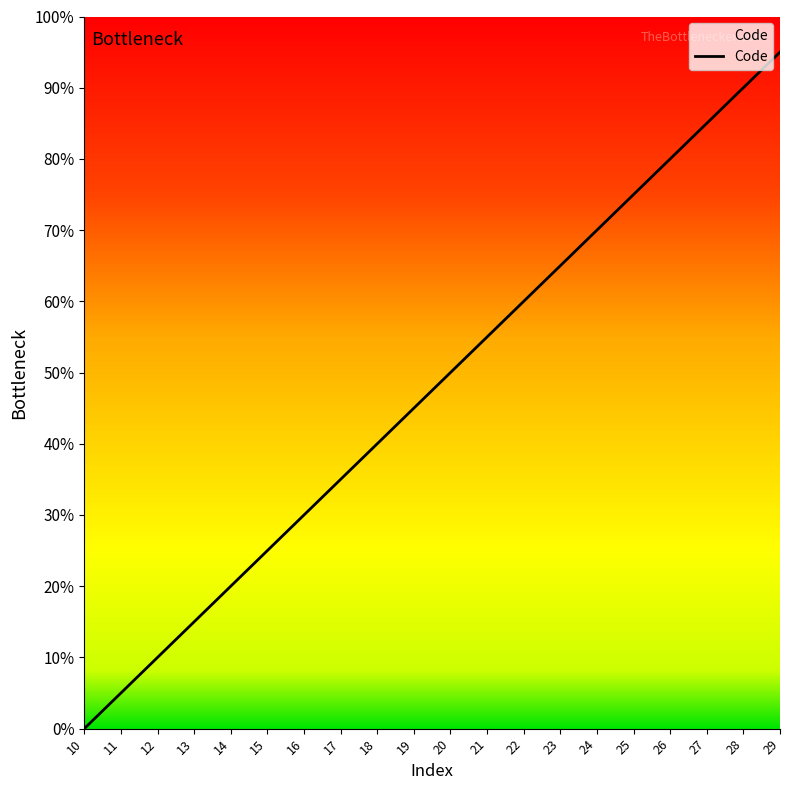

Which has a higher value, 15 or 12?

15